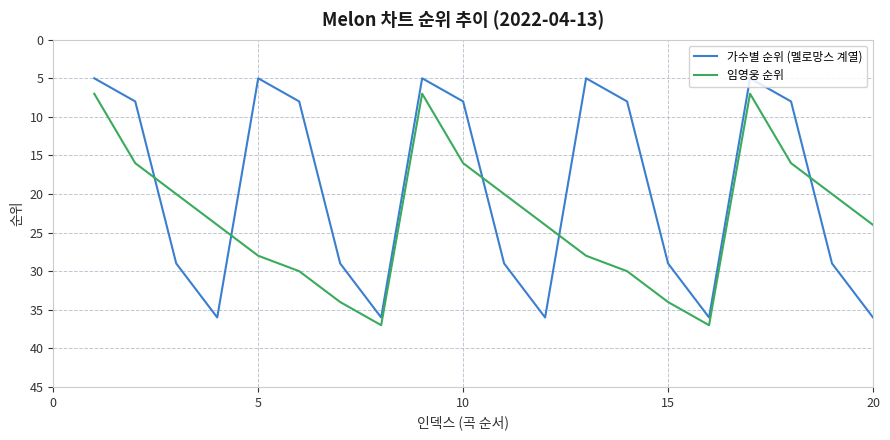

How many interior local peaks does the 가수별 순위 (멜로망스 계열) series have?

4